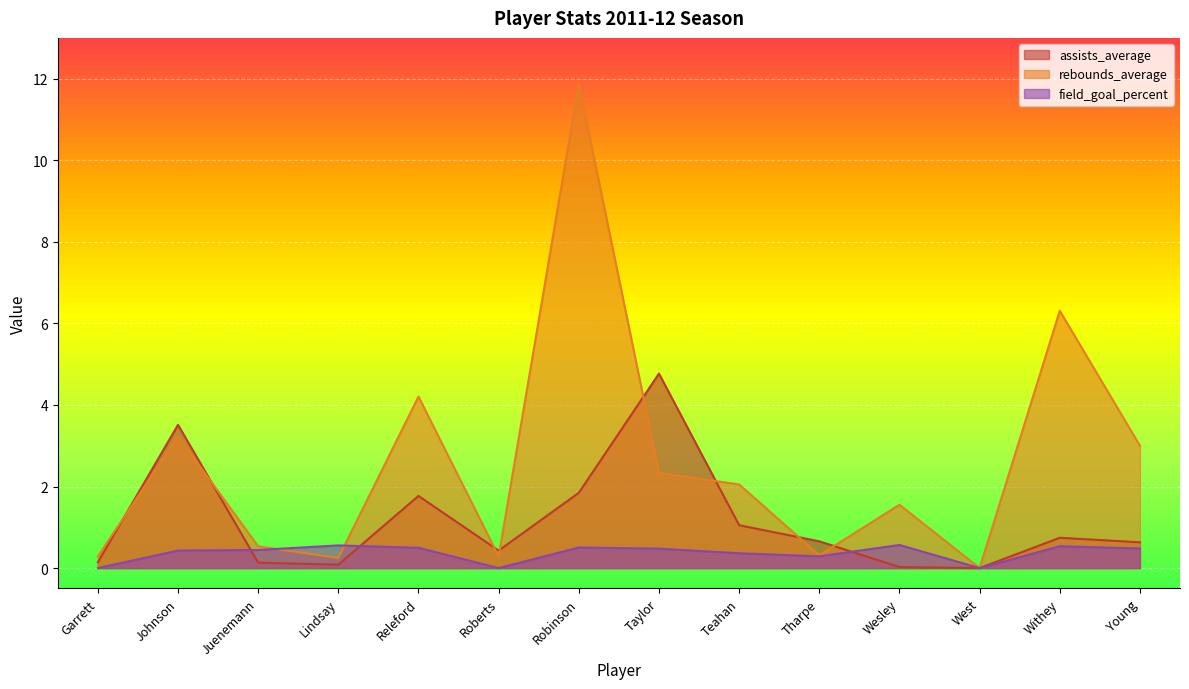

Reading left to right, list all the values displayed in this chart.

assists_average: 0.1	3.5	0.1	0.1	1.8	0.4	1.8	4.8	1.1	0.7	0.0	0.0	0.7	0.6
rebounds_average: 0.3	3.2	0.5	0.2	4.2	0.3	11.9	2.3	2.1	0.3	1.6	0.0	6.3	3.0
field_goal_percent: 0.0	0.4	0.4	0.6	0.5	0.0	0.5	0.5	0.4	0.3	0.6	0.0	0.5	0.5